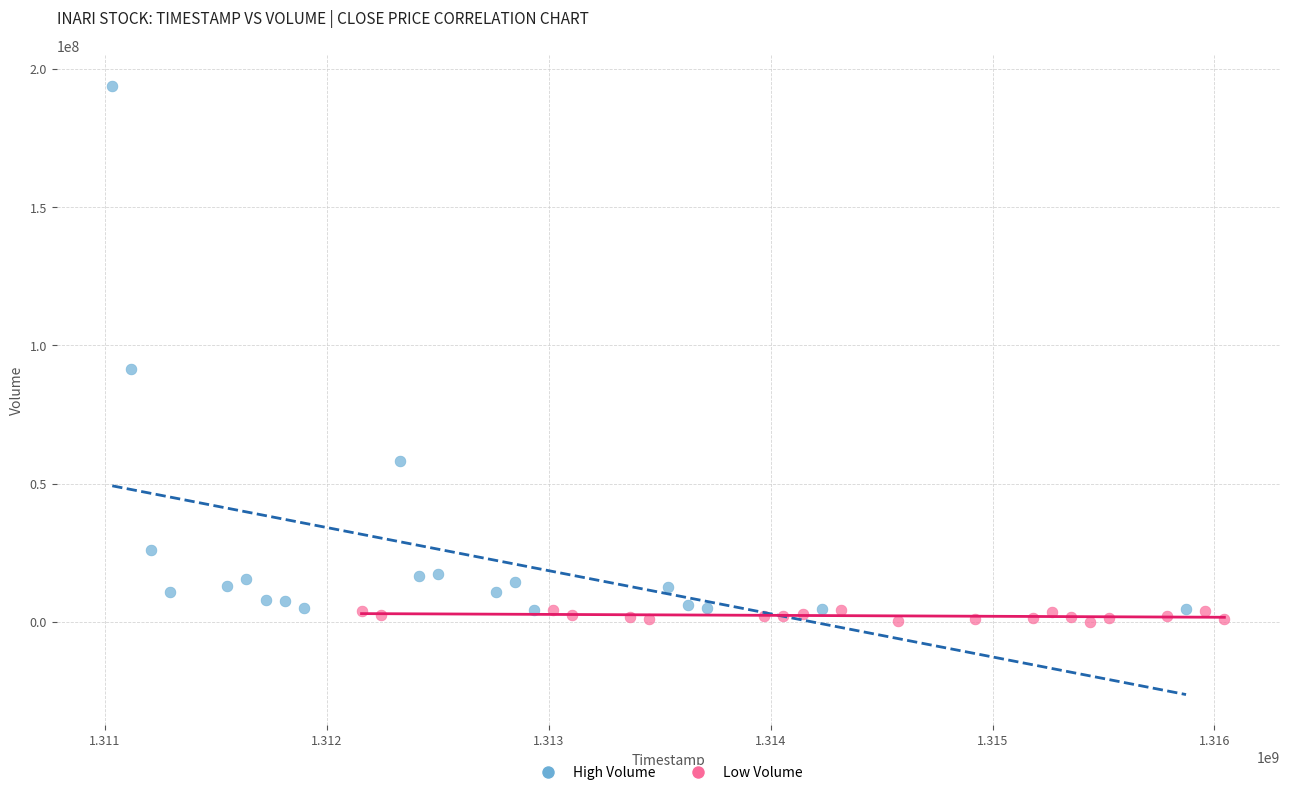

Which series contains the lowest Y value?

Low Volume